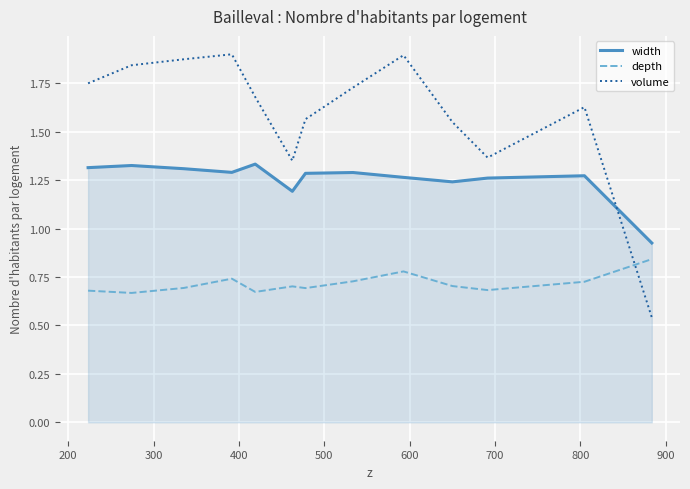

True or false: volume and width intersect in this chart.

True